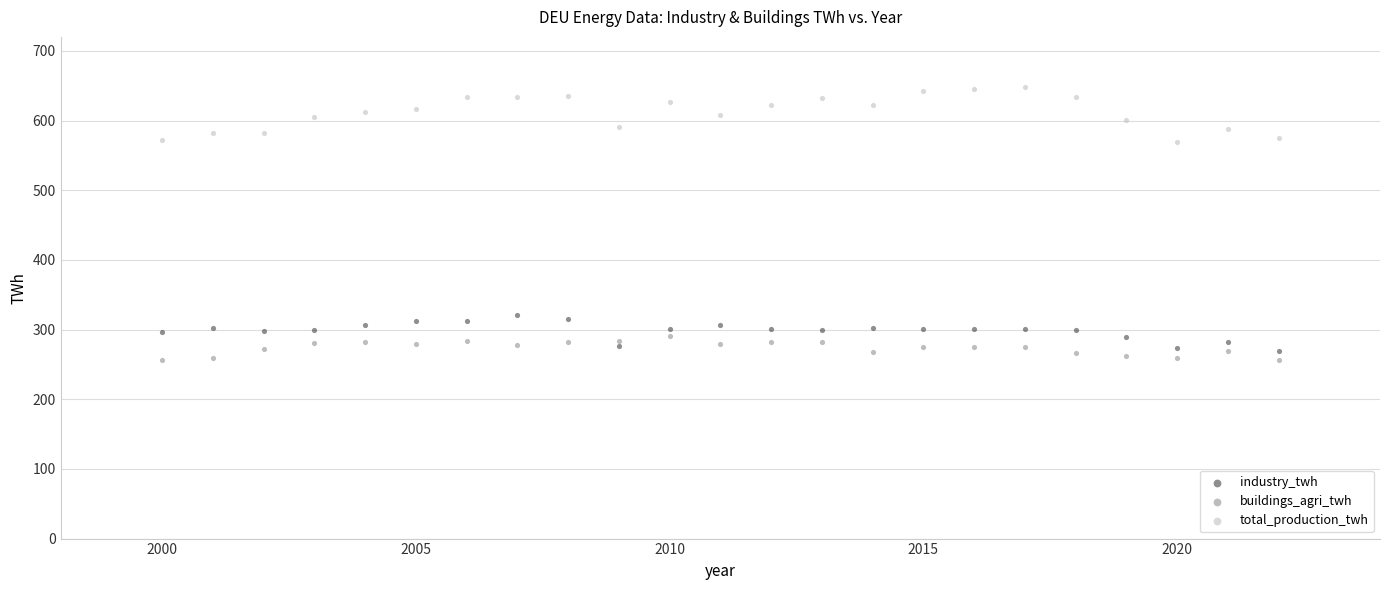

Which series contains the lowest Y value?

buildings_agri_twh